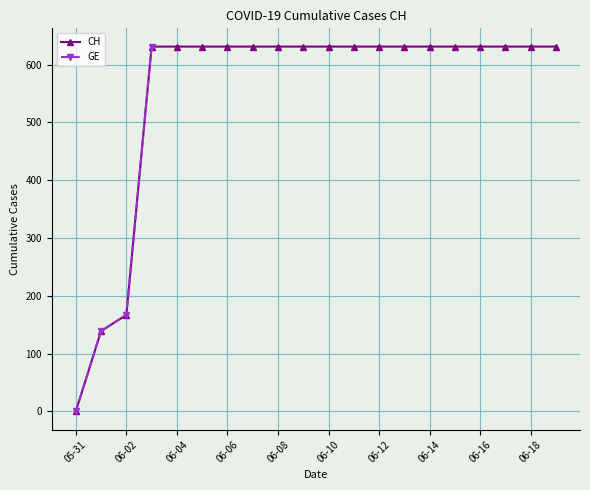

Count the number of categories in the chart.

20